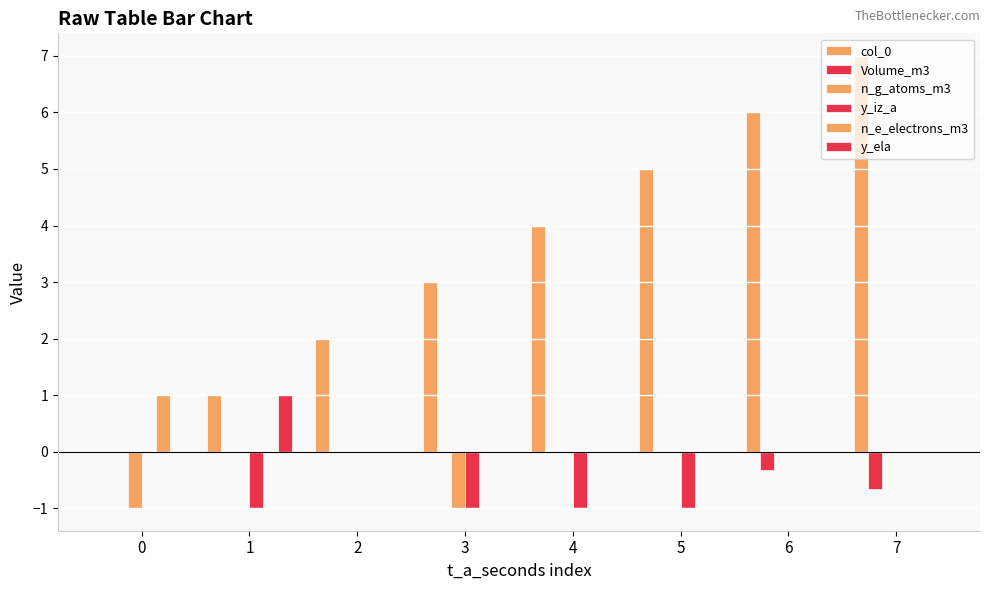

What is the total value across all series at 1?

1.0